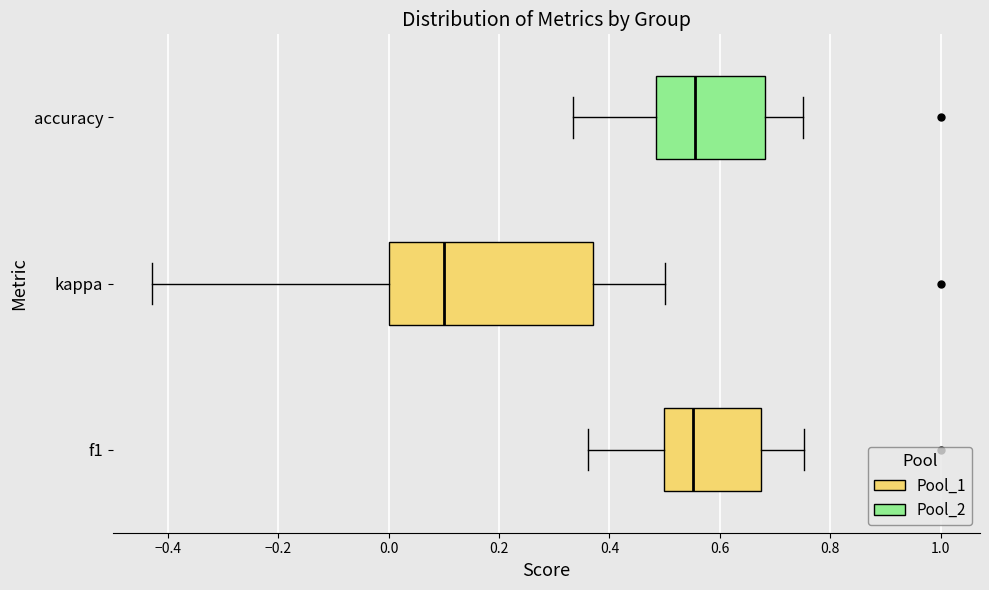

Reading bottom to top, read every box against the x-axis: the position of its median line, the range the box covers, and the ends of its whiskers. The values are not printed on the chart, so give them approximately, as read against the axis.

f1: median 0.56, box 0.50 to 0.68, whiskers 0.36 to 0.76
kappa: median 0.10, box 0.00 to 0.38, whiskers -0.42 to 0.50
accuracy: median 0.56, box 0.48 to 0.68, whiskers 0.34 to 0.76